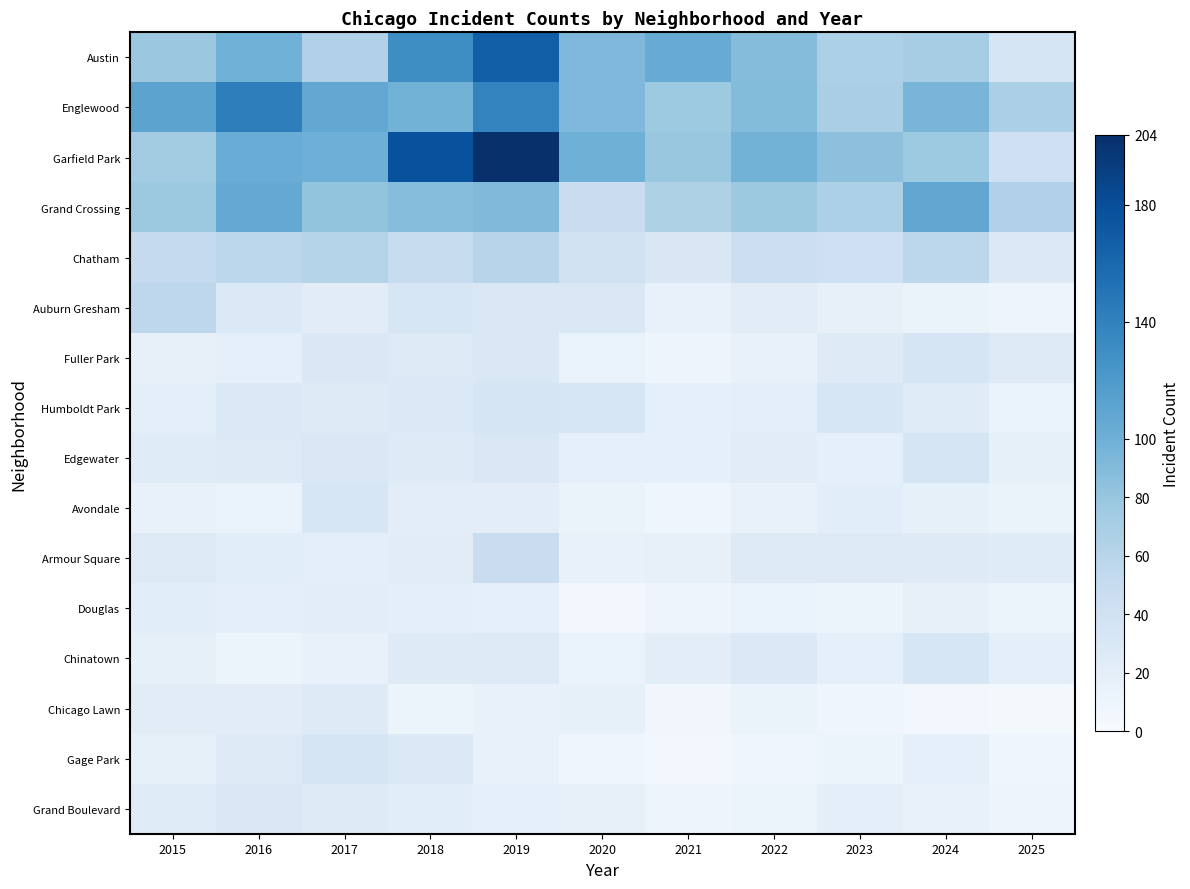

At how many categories does at least one series exceed 82?

10